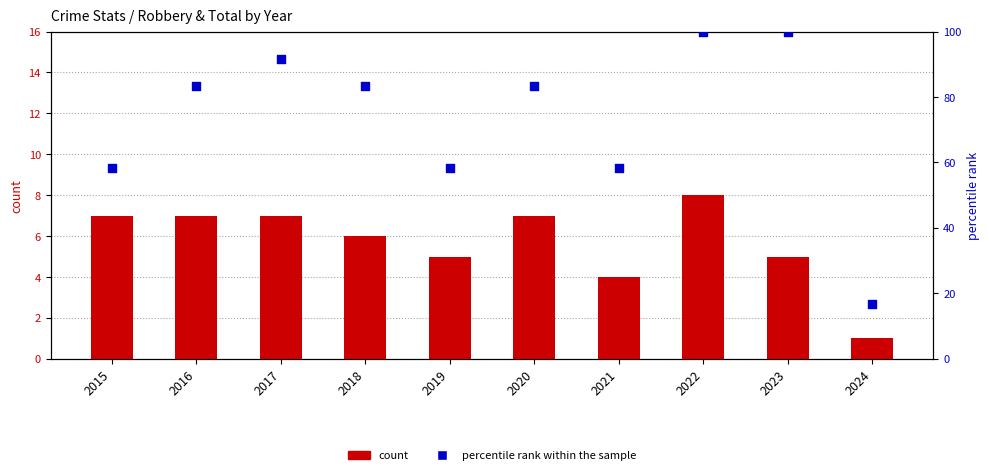

Which series contains the highest Y value?

percentile rank within the sample